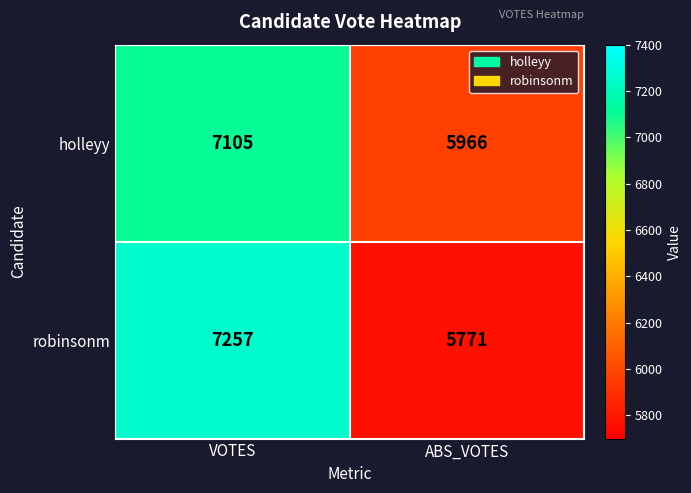

At VOTES, list the series in order from smallest to largest.

holleyy, robinsonm